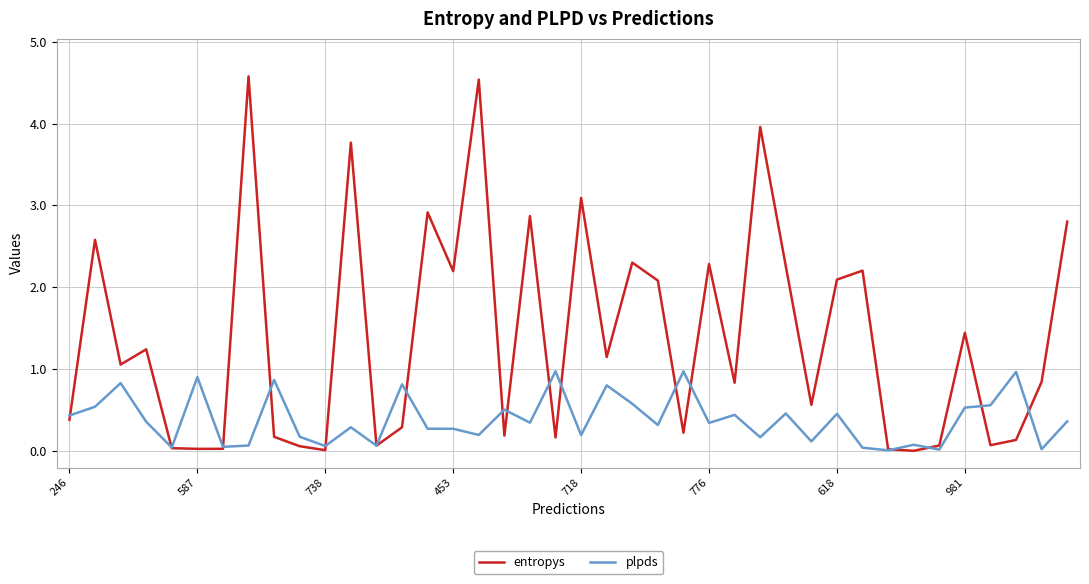

Which series has the largest range (max minus min)?

entropys